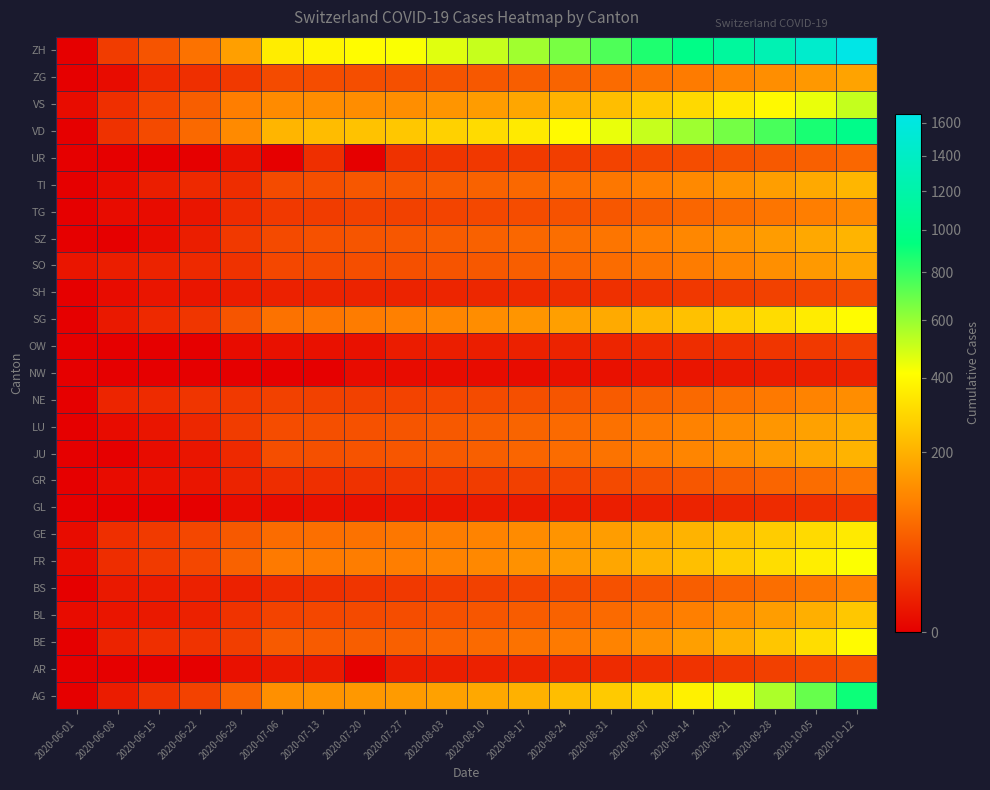

At how many categories does at least one series exceed 309?

15